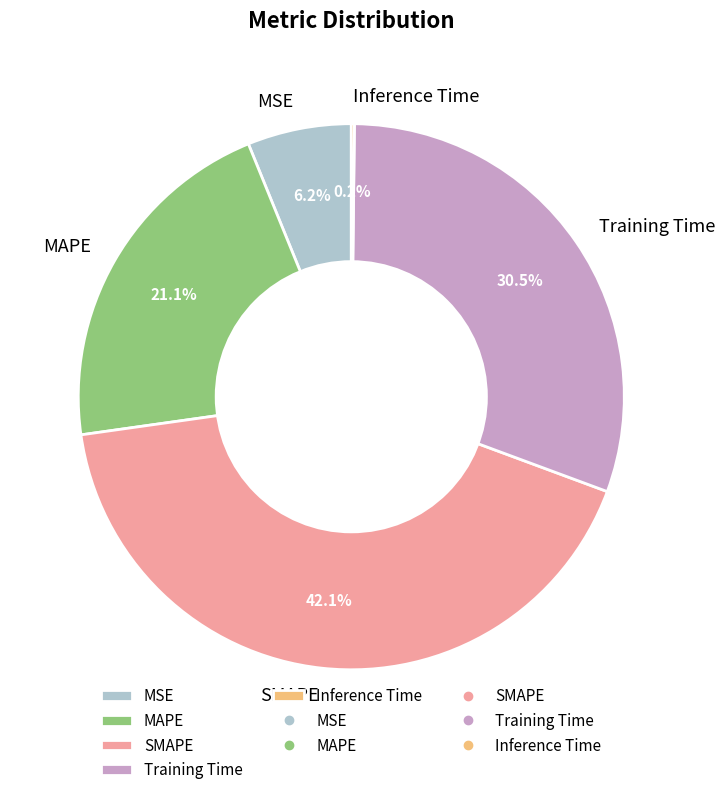

Is MSE the majority of the pie?

No